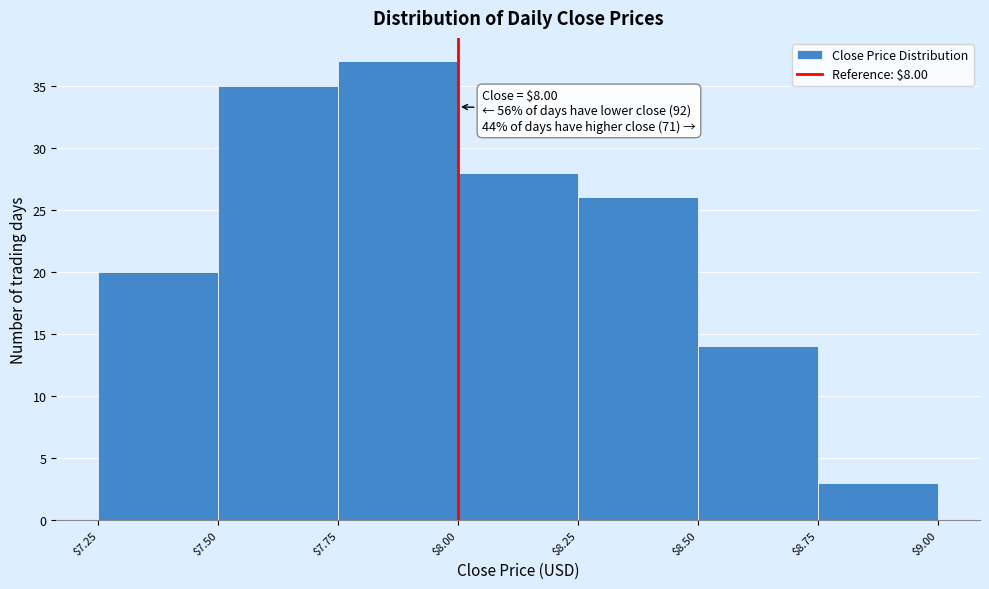

Over which range of the x-axis is the bar tallest?

$7.75 to $8.00